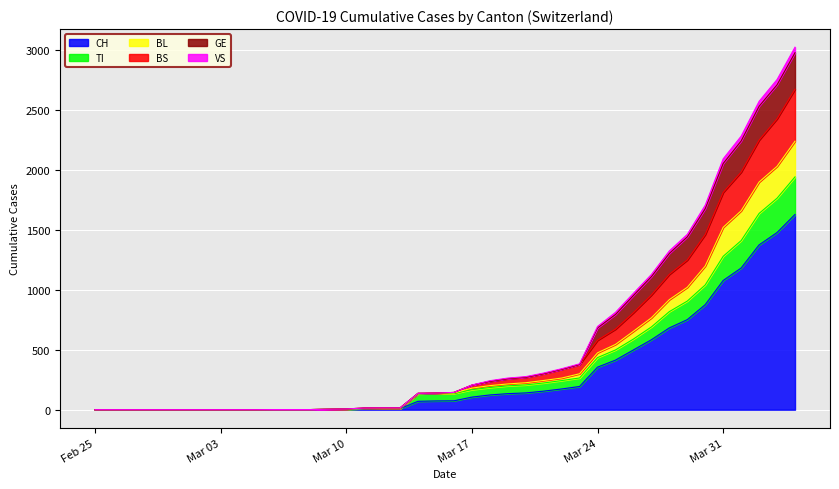

What is the maximum value for CH?

1630